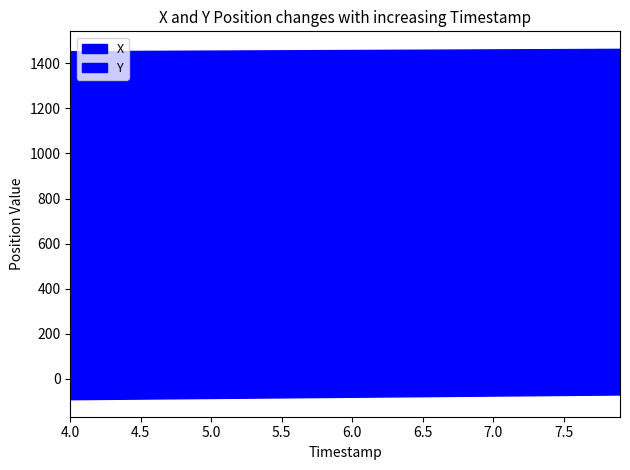

The value of X at 4.6 is 1455.1. True or false?

True